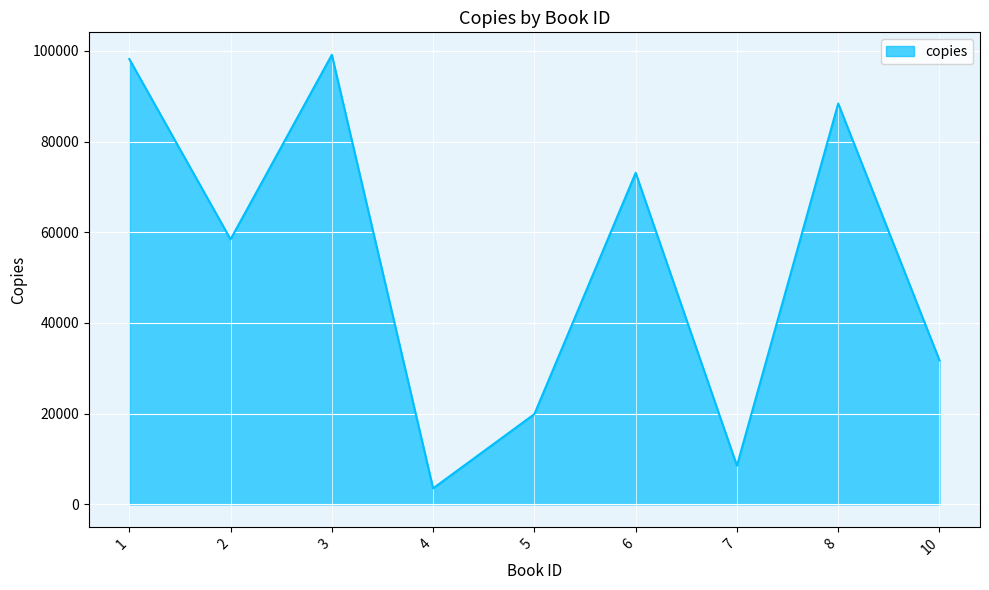

Is it true that the value at 2 is 12917?

False